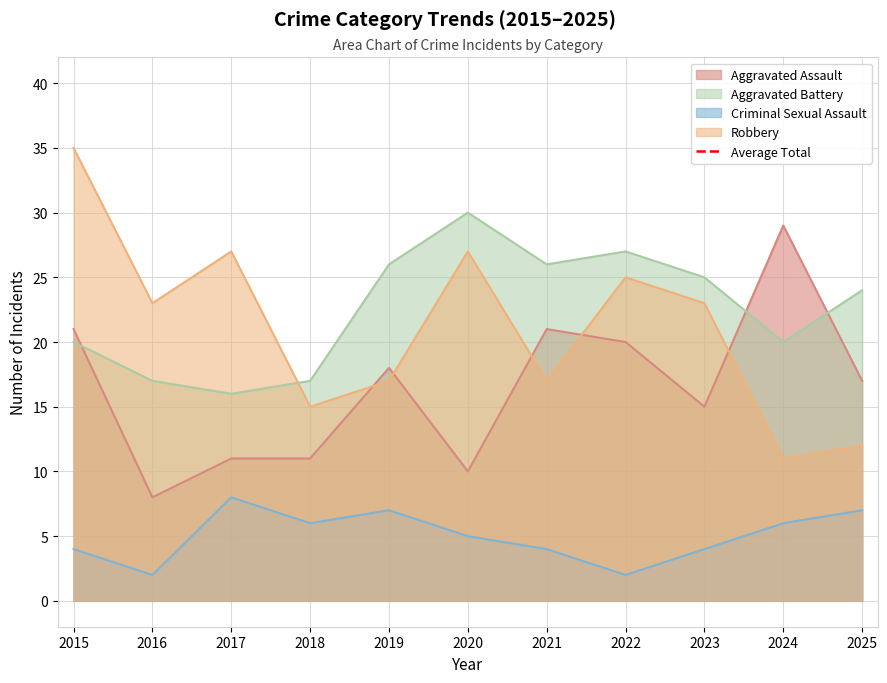

What is the greatest value displayed?

35